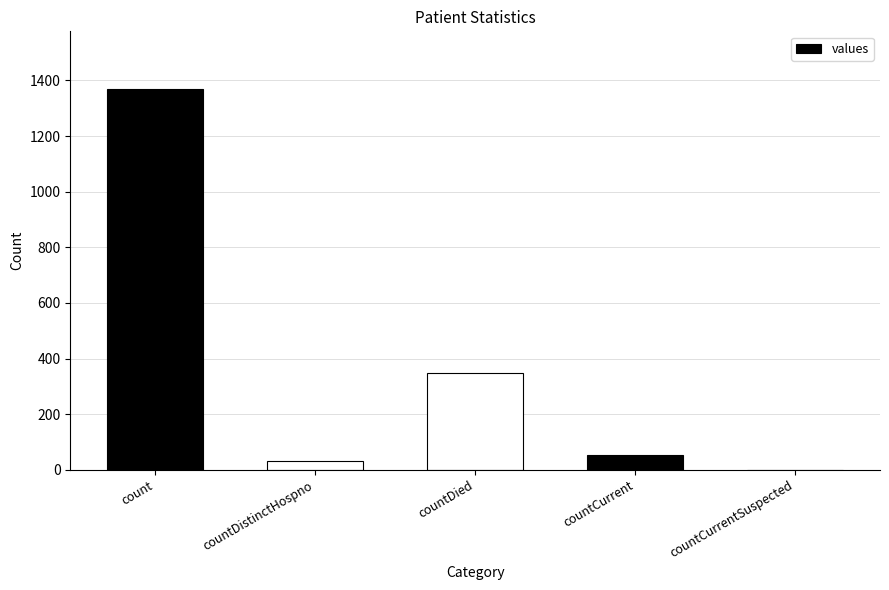

What is the maximum value shown in the chart?

1371